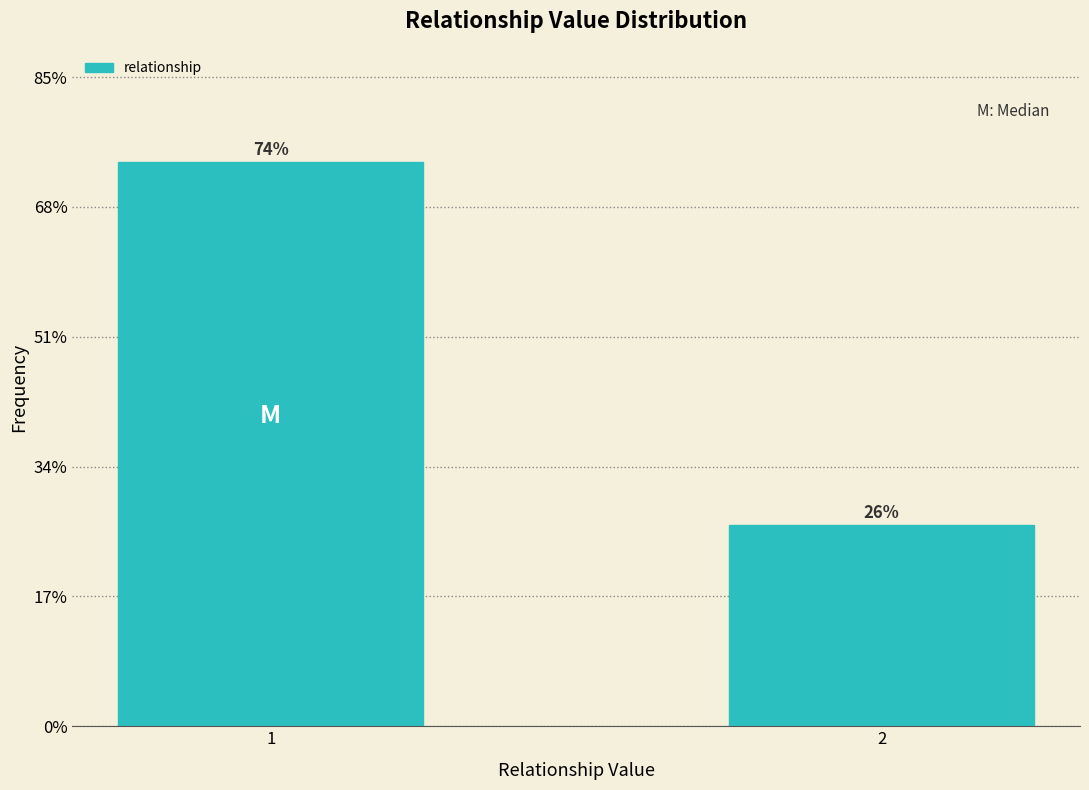

True or false: the data shows 40.9 at 2.

False